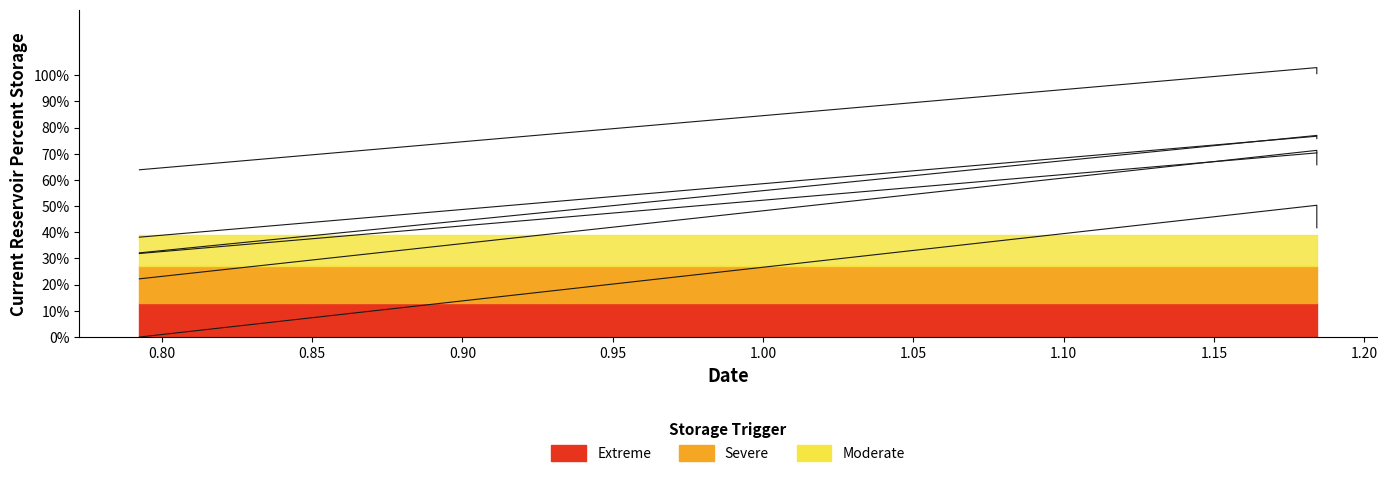

Read the job681_scenario0_1445 value at 0.80.

0.5